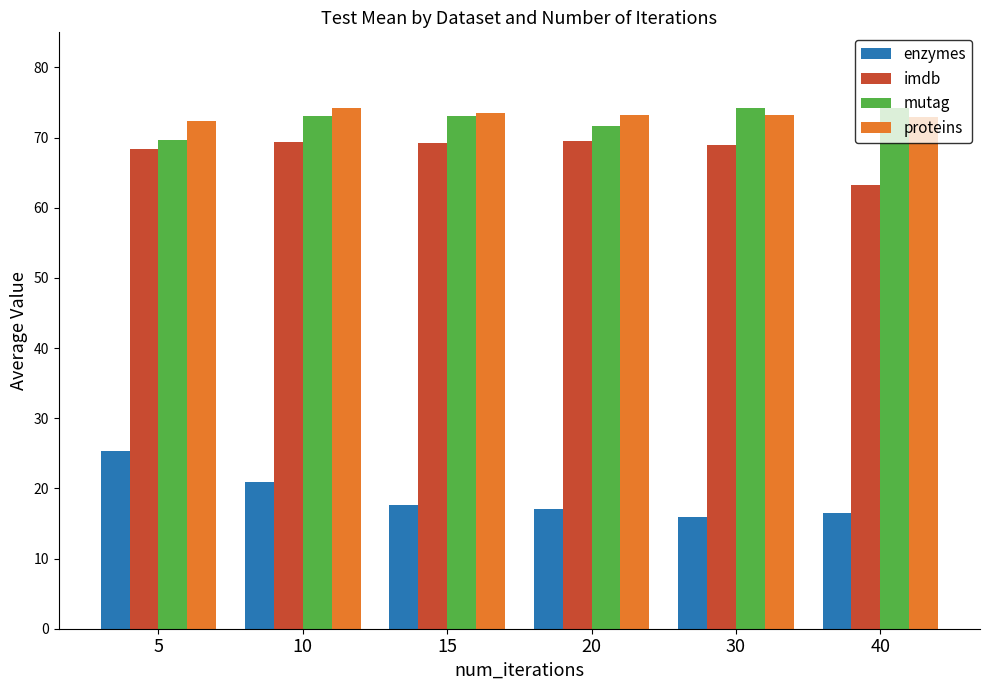

What is the smallest value displayed?

16.0